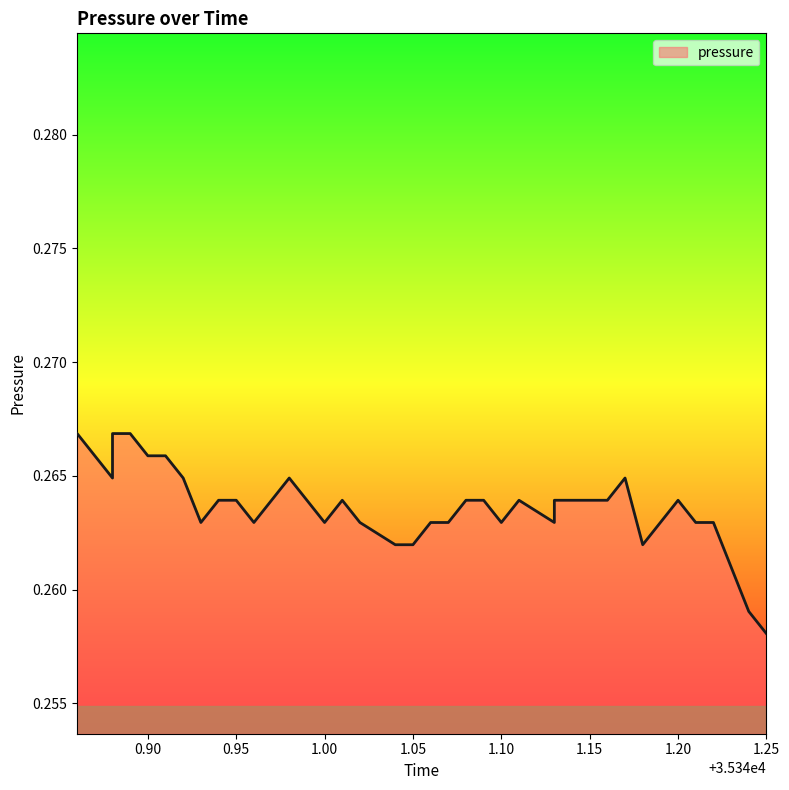

At which category does the chart reach its minimum across all series?

1.25